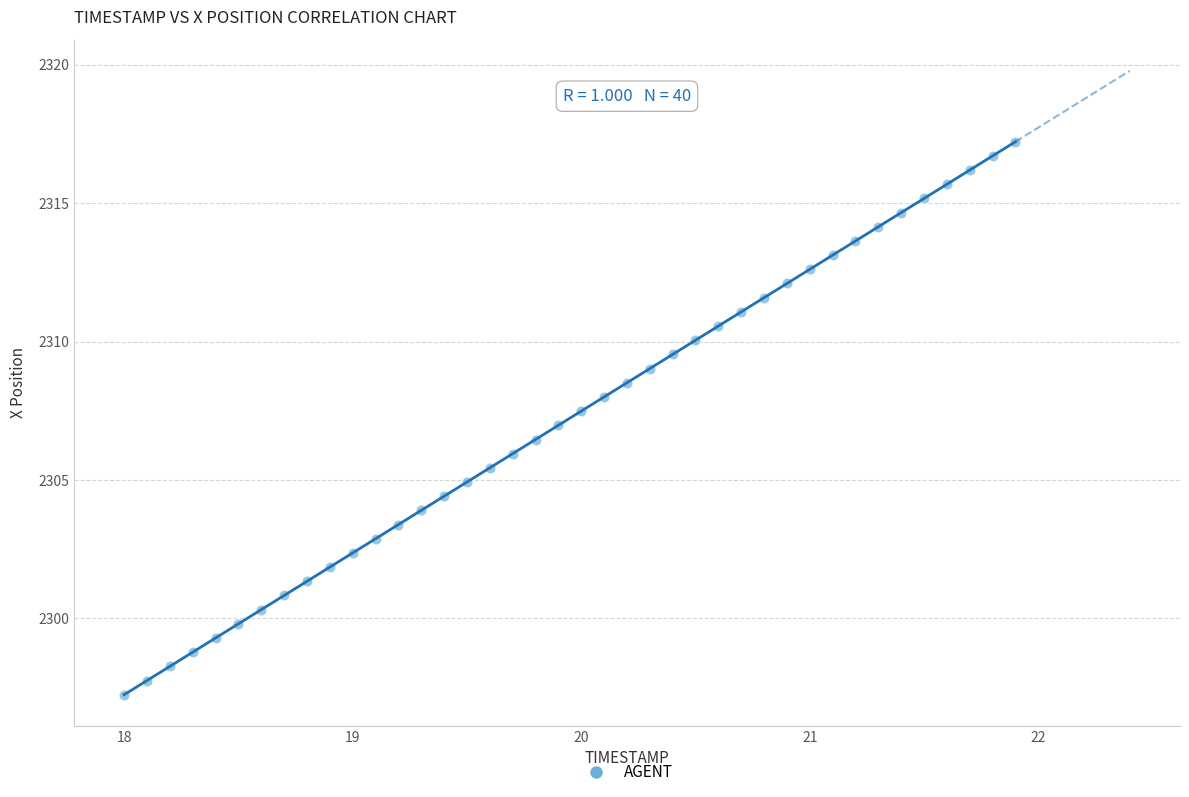

What is the range of Y values (max minus min)?

20.0